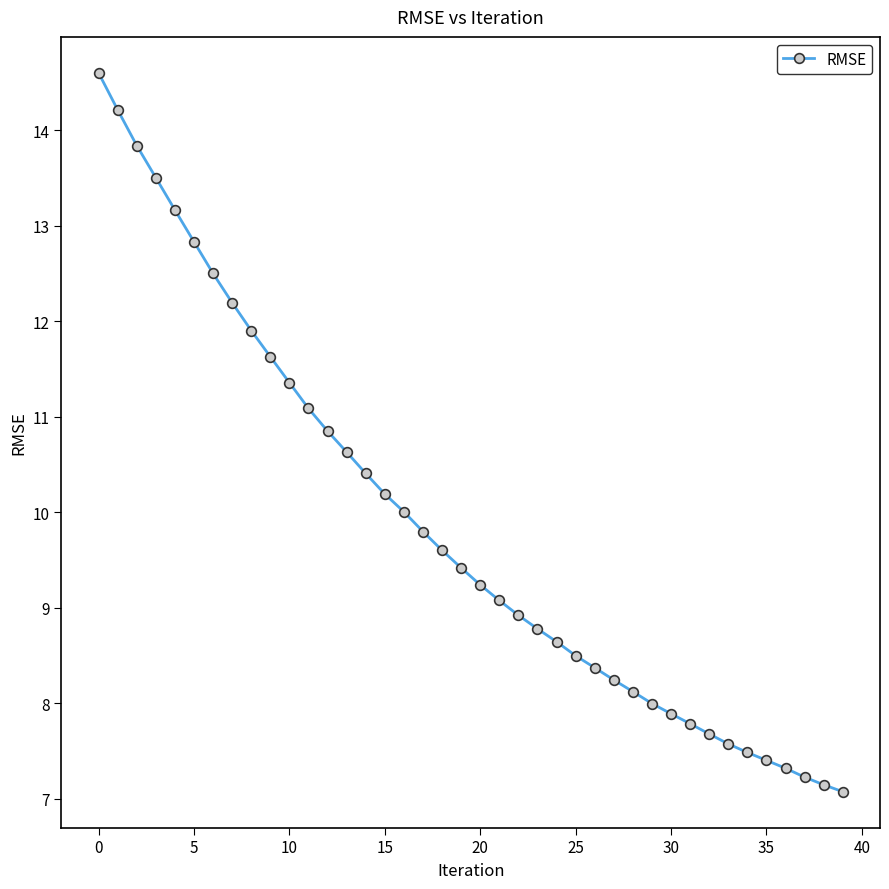

What is the difference between the second highest and second lowest values?

7.1